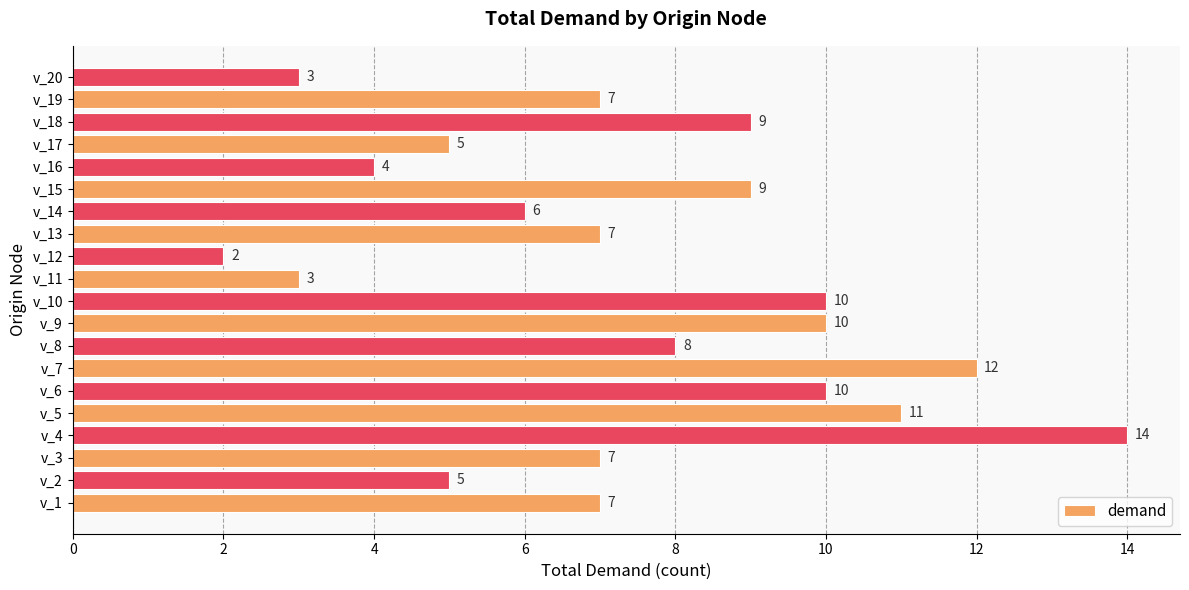

What is the change in value from v_4 to v_13?

-7